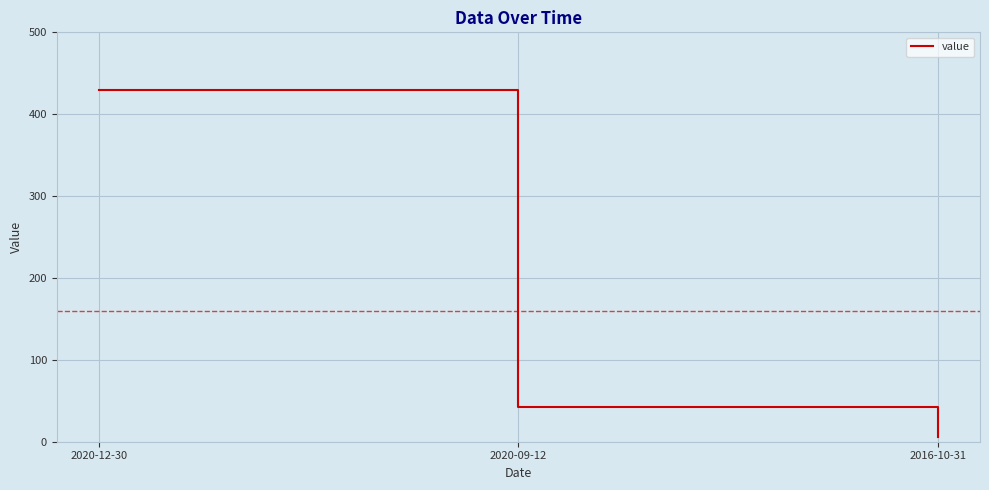

Rank the categories by value from highest to lowest.

2020-12-30, 2020-09-12, 2016-10-31